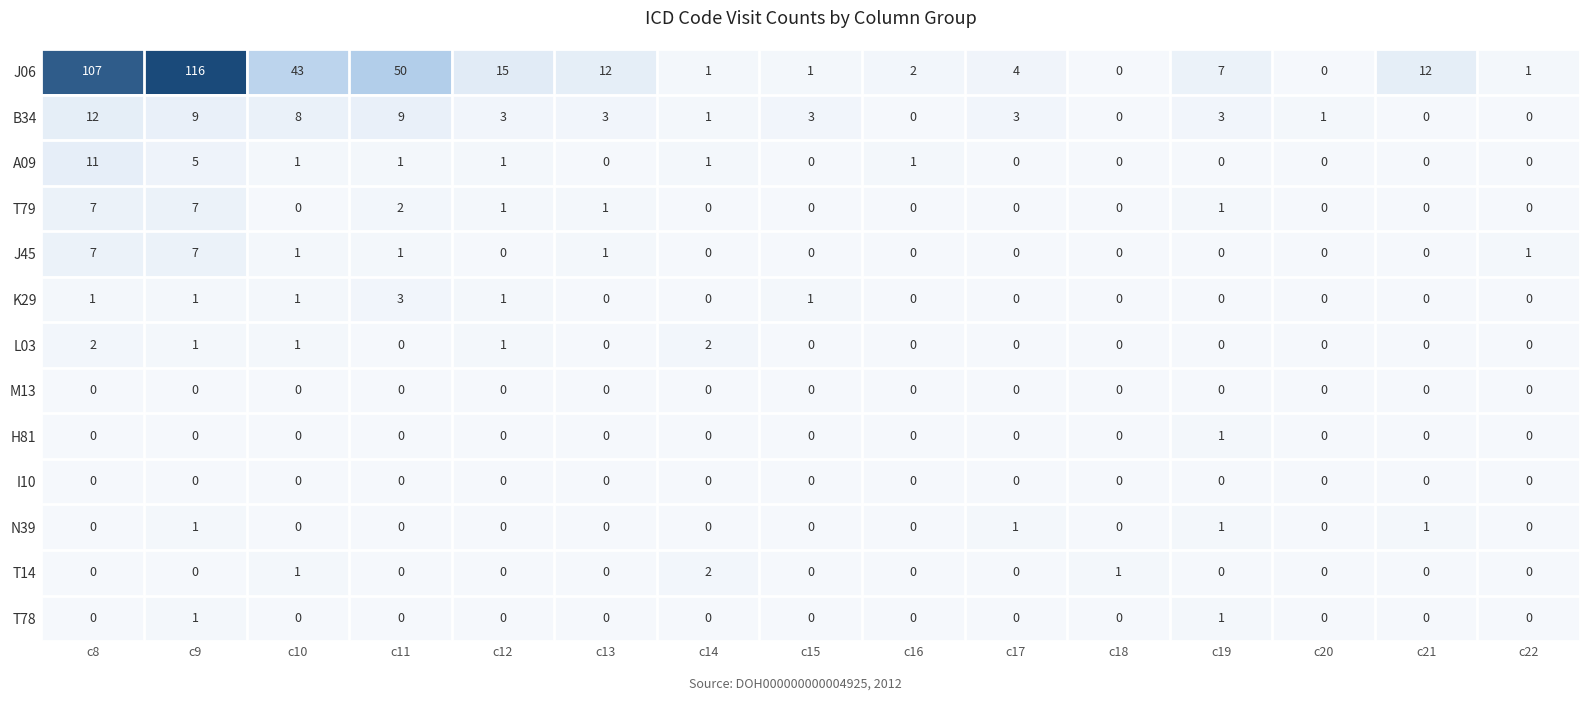

True or false: K29 has a value of 5 at c11.

False